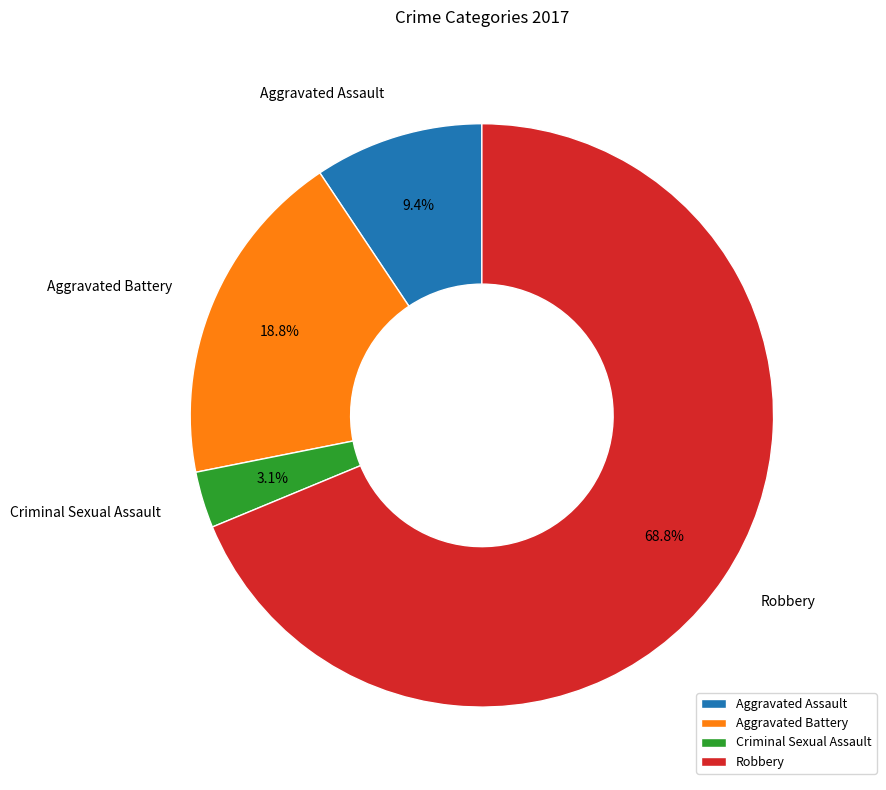

Count the number of slices in the pie.

4